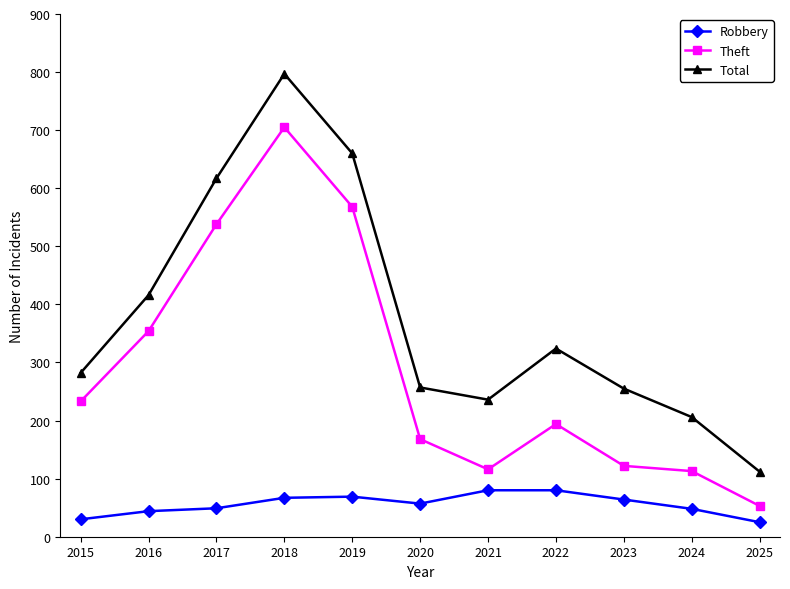

At 2023, list the series in order from largest to smallest.

Total, Theft, Robbery